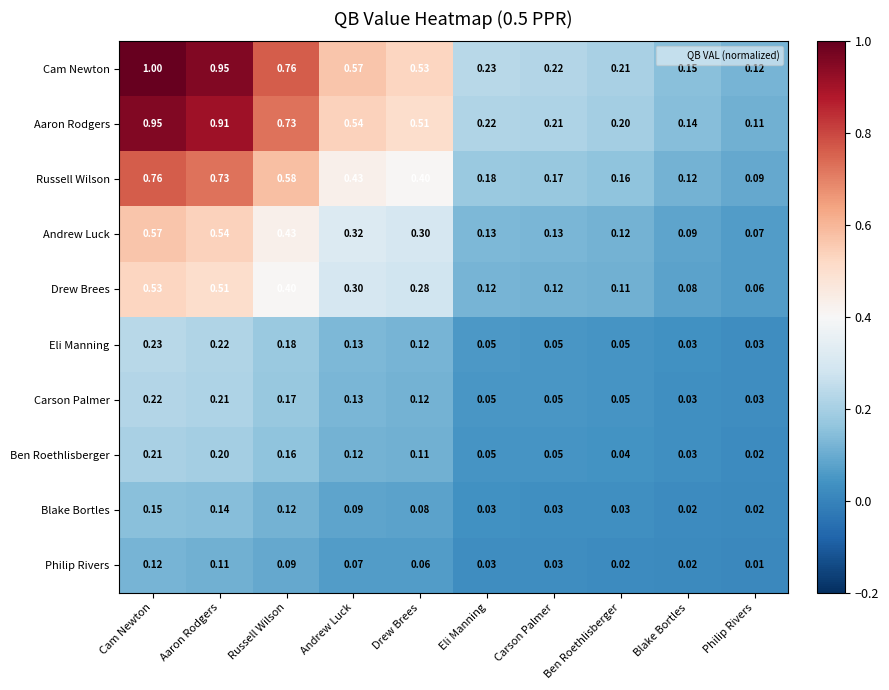

Which category has the highest value in the Drew Brees series?

Cam Newton